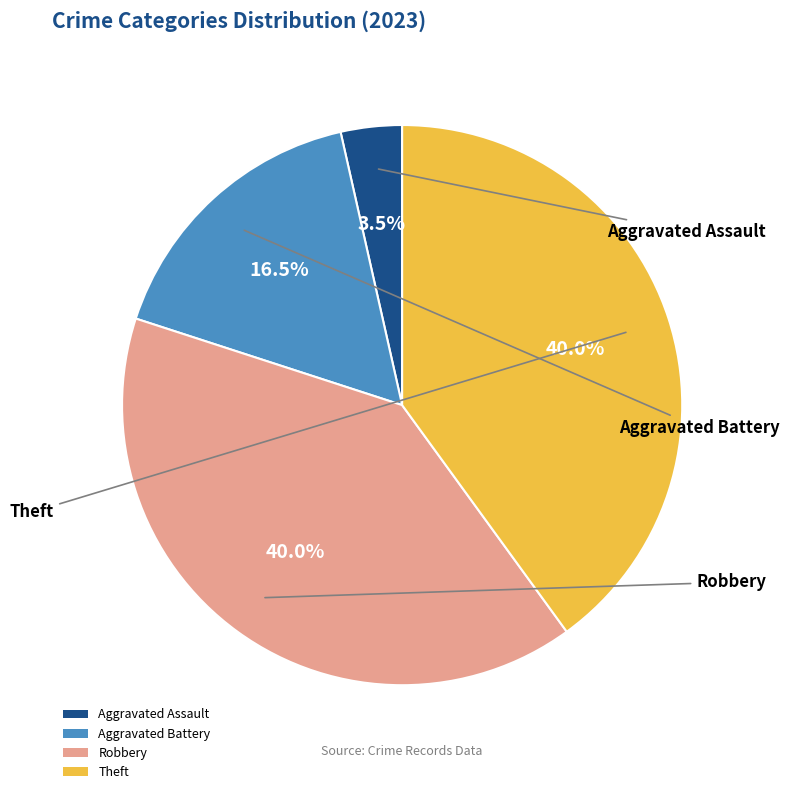

Combined, do Aggravated Assault and Theft account for over 50%?

No